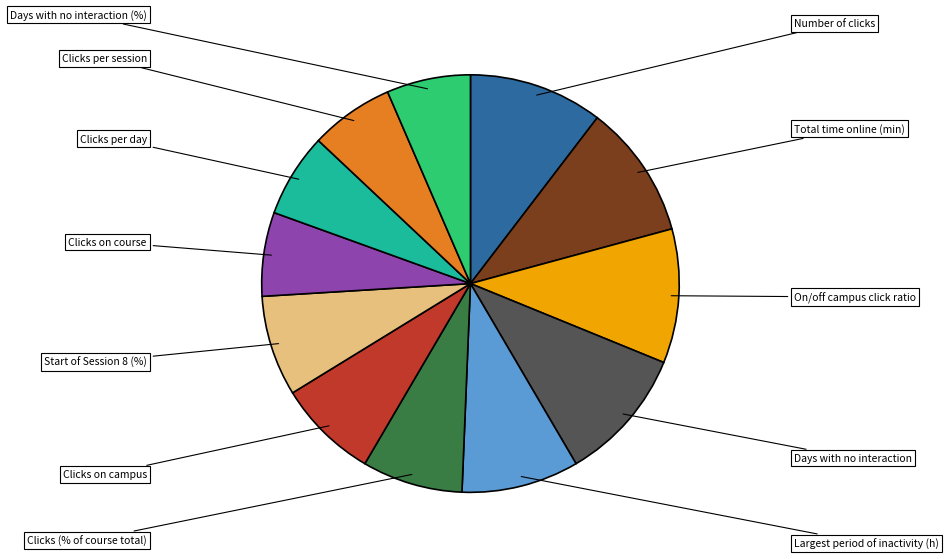

Is there any slice that represents more than half of the pie?

No